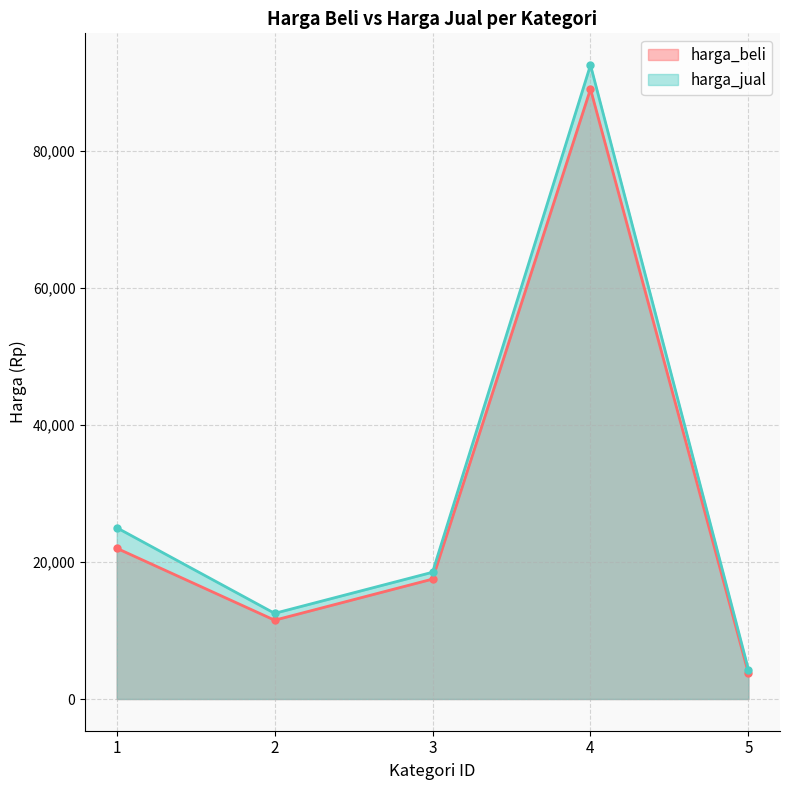

At which label does harga_beli first exceed 17500?

1